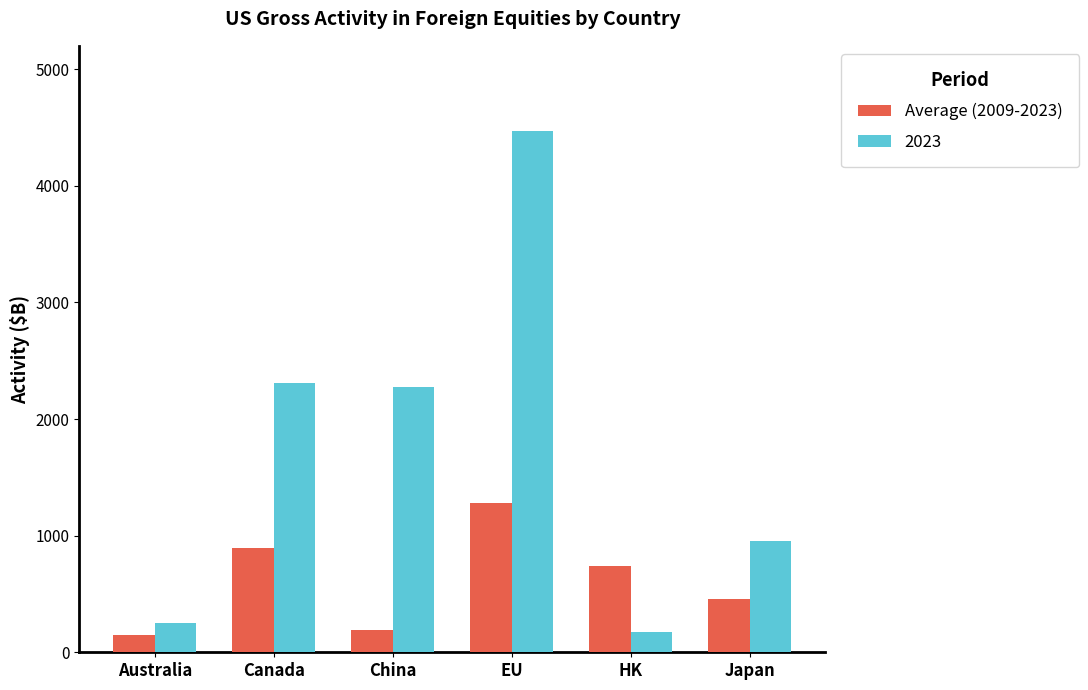

Does the chart contain any negative values?

No